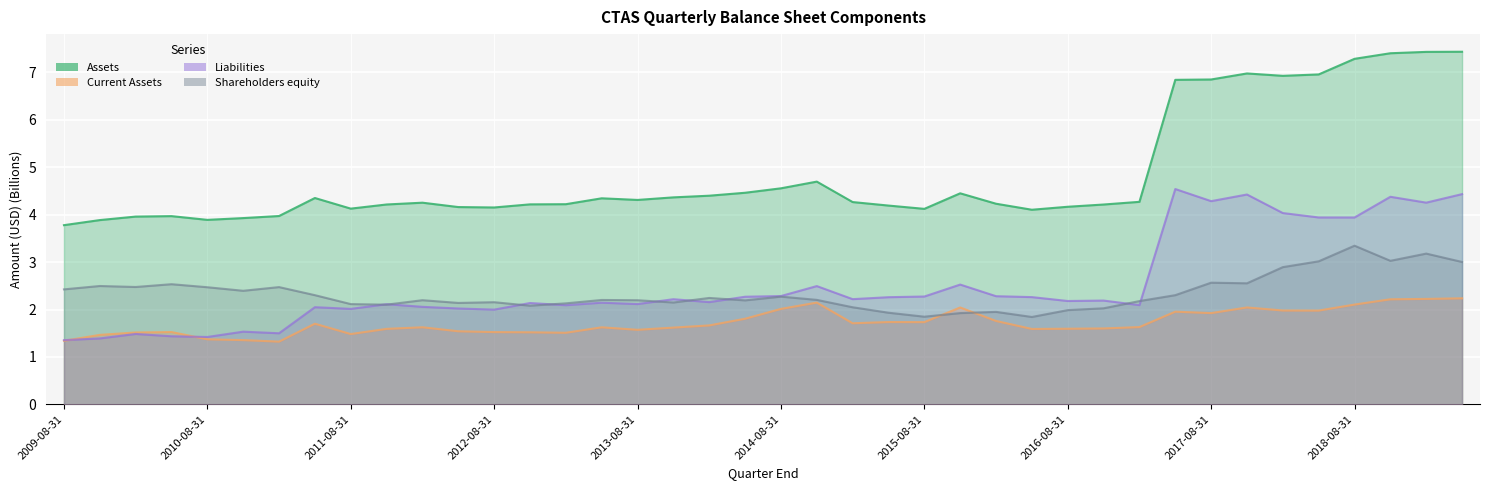

What are all the series names shown in the legend?

Assets, Current Assets, Liabilities, Shareholders equity